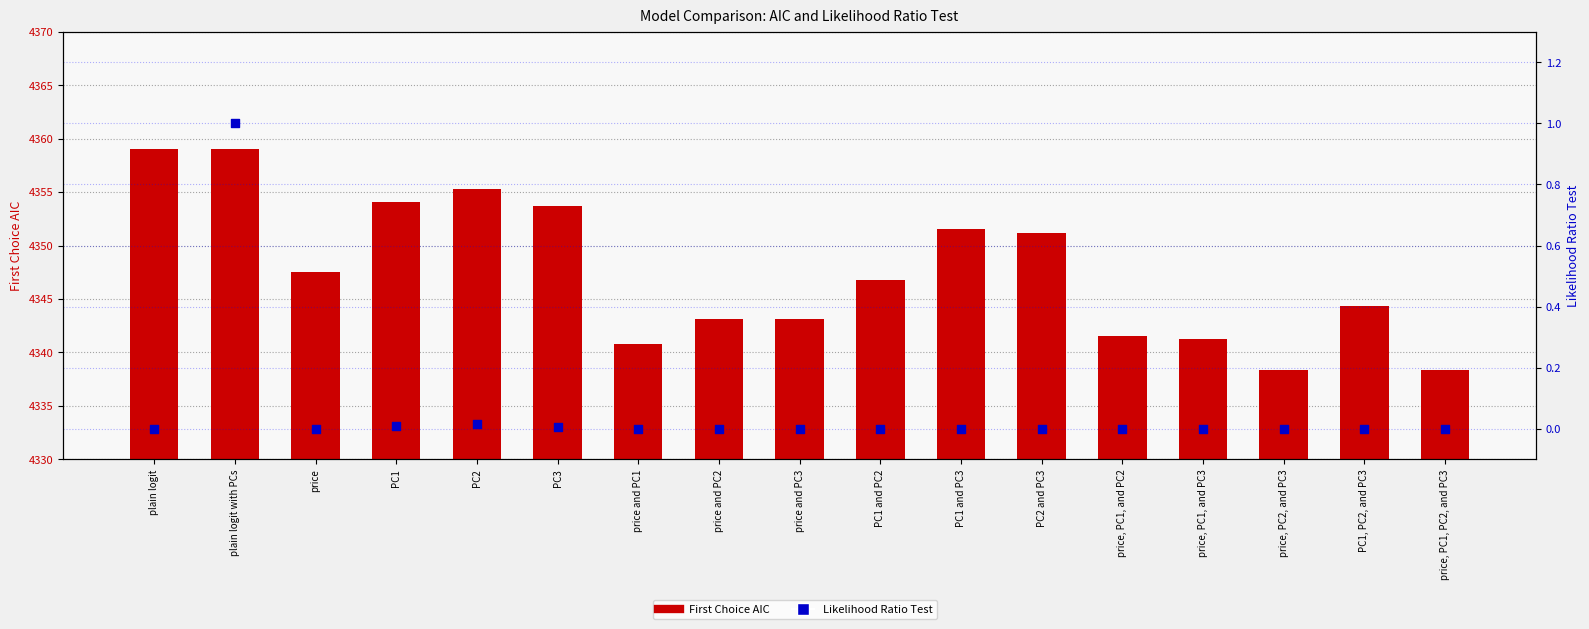

At which category is the sum across all series the highest?

plain logit with PCs